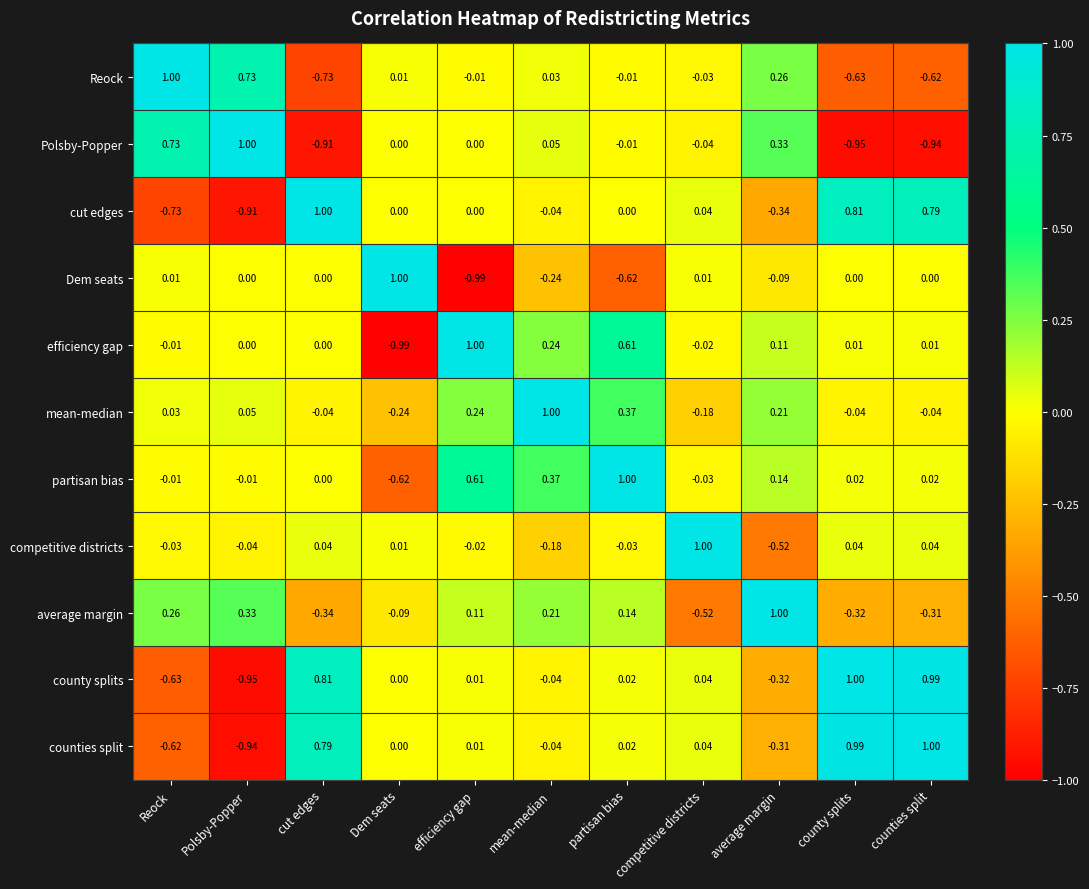

At which category is the sum across all series the highest?

partisan bias